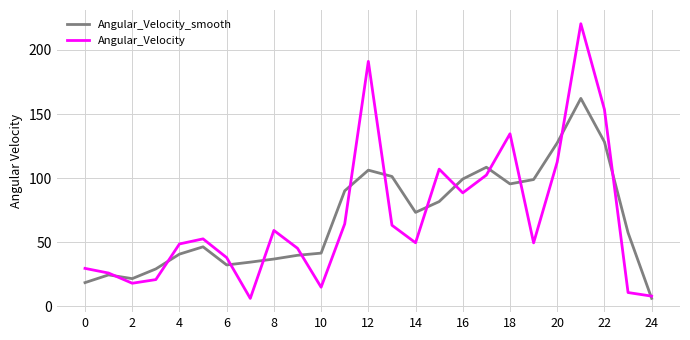

At how many categories does at least one series exceed 183?

2